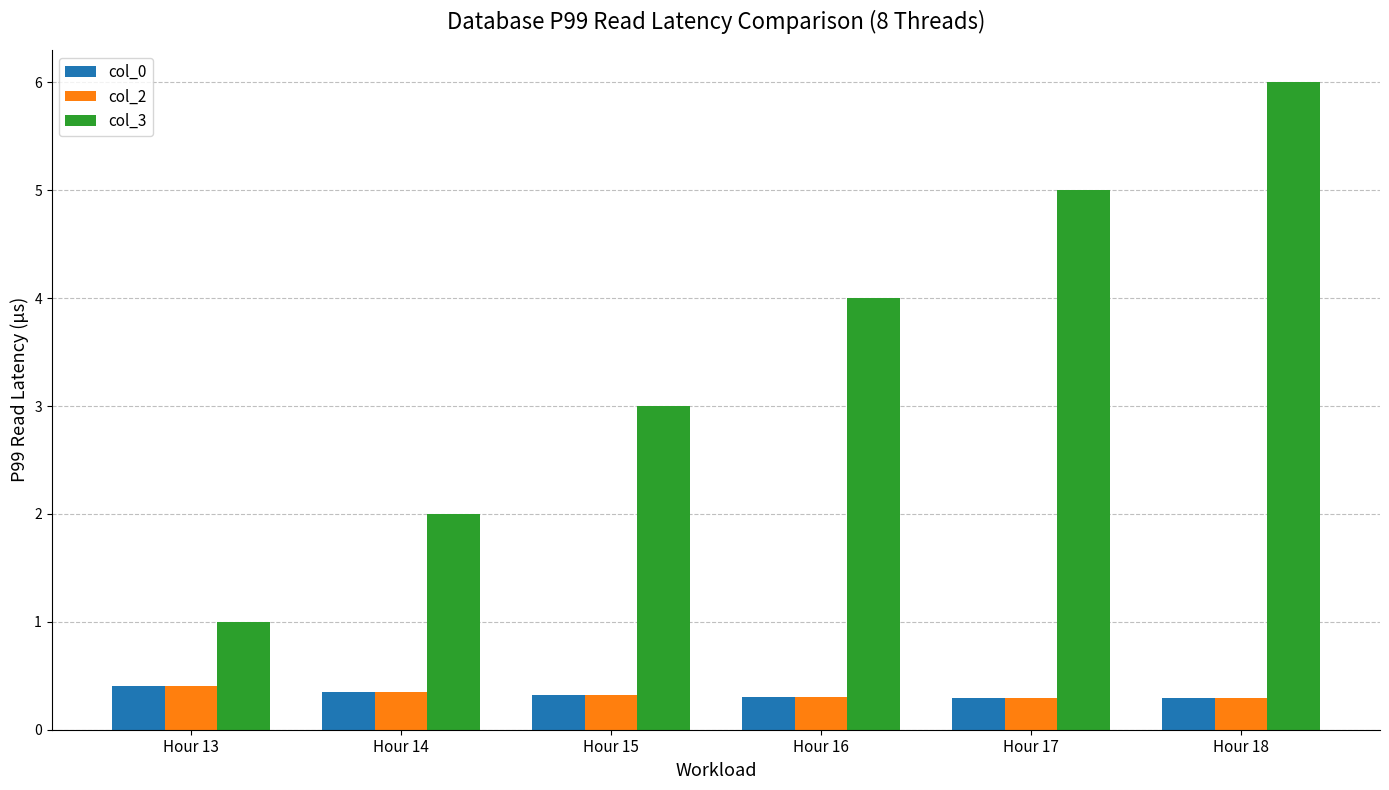

Reading left to right, list all the values displayed in this chart.

col_0: 0.4	0.4	0.3	0.3	0.3	0.3
col_2: 0.4	0.4	0.3	0.3	0.3	0.3
col_3: 1.0	2.0	3.0	4.0	5.0	6.0